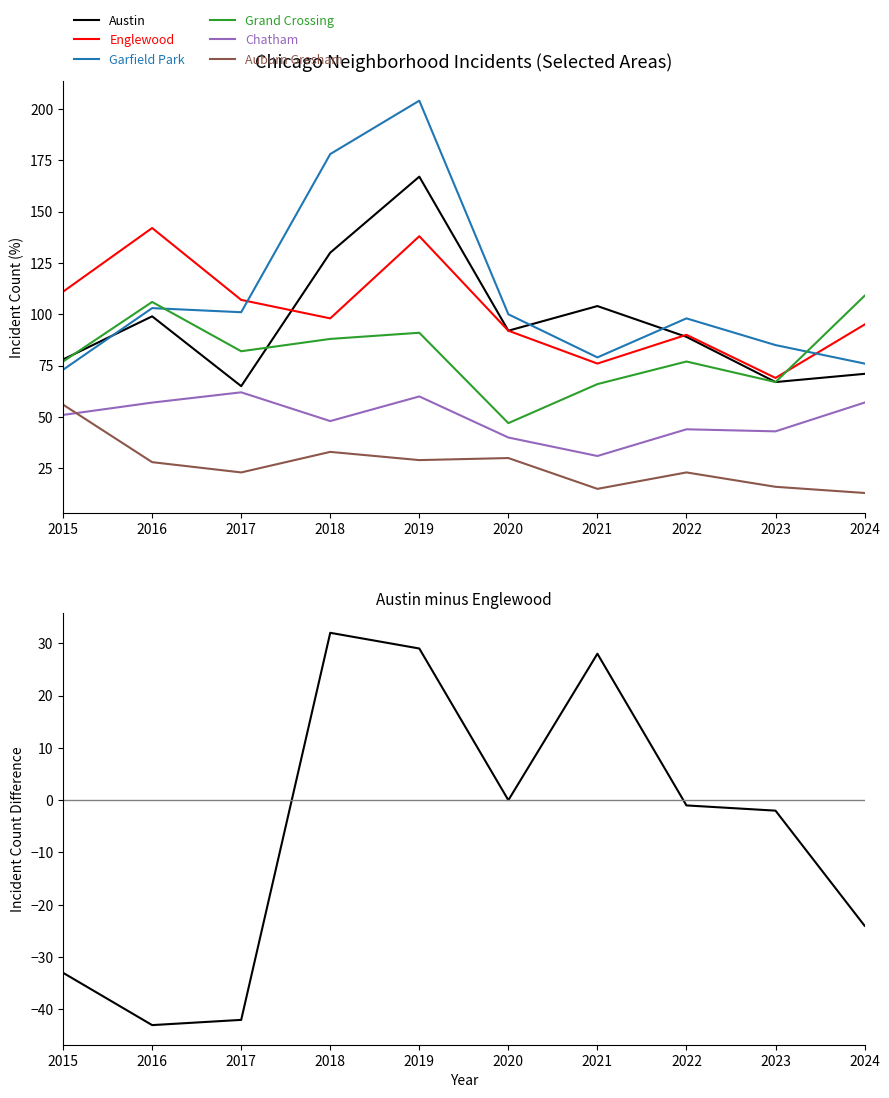

How many values in the Chatham series exceed 51?

4